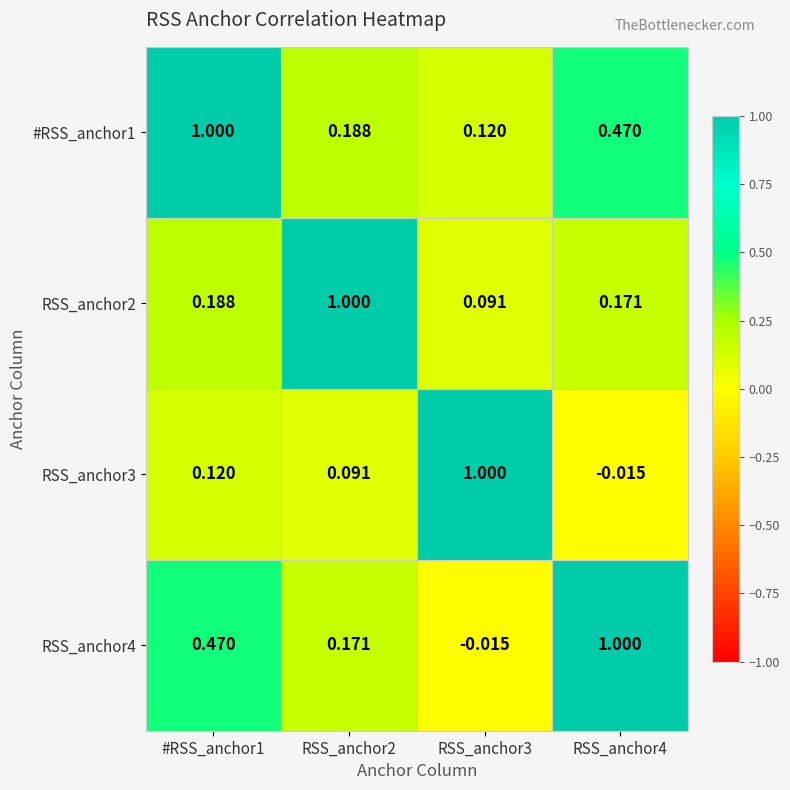

How many categories are shown in the chart?

4